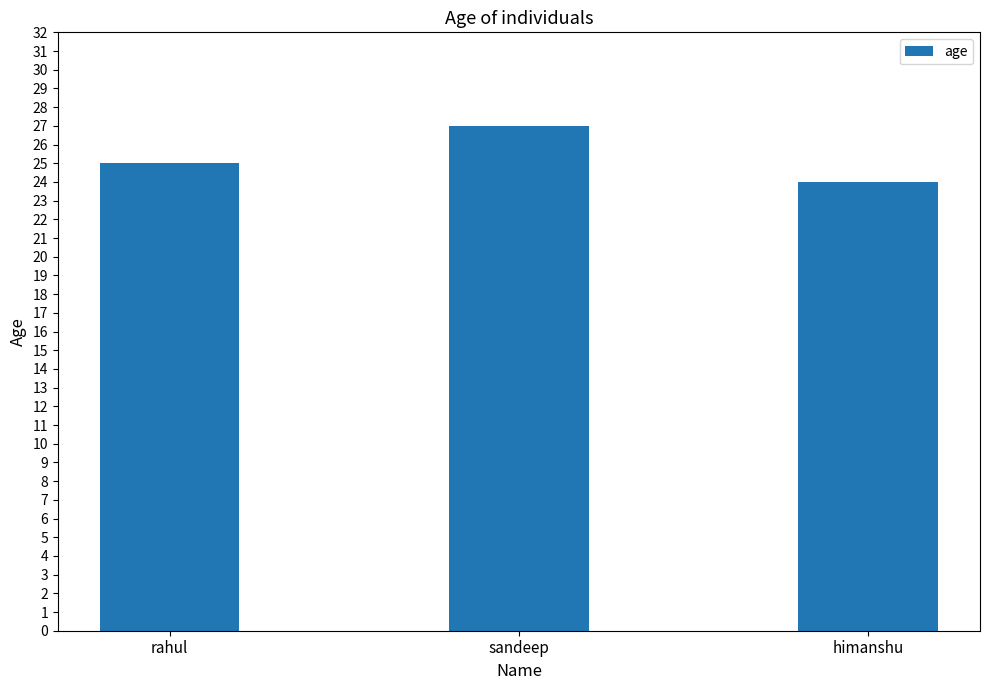

What is the label of the 3rd bar from the left?

himanshu